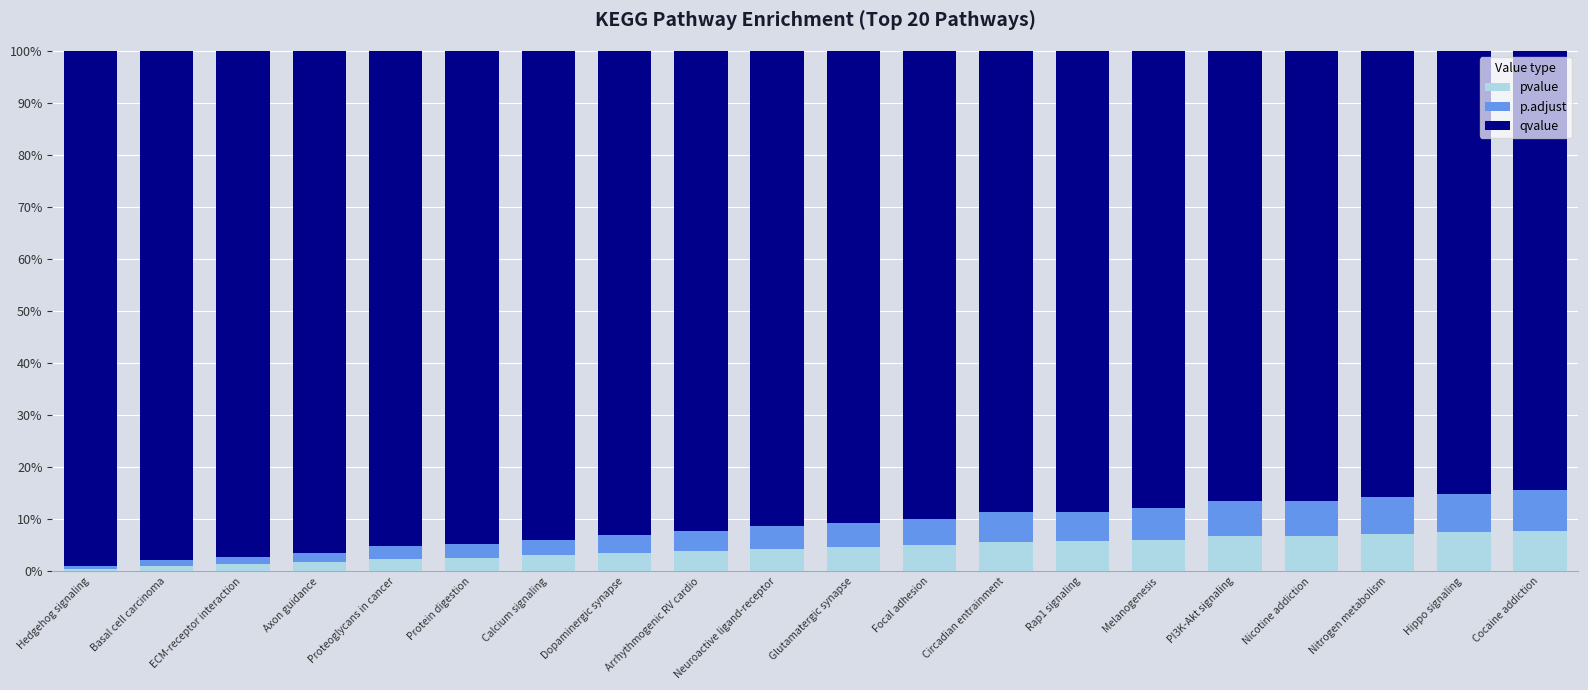

What are all the series names shown in the legend?

pvalue, p.adjust, qvalue